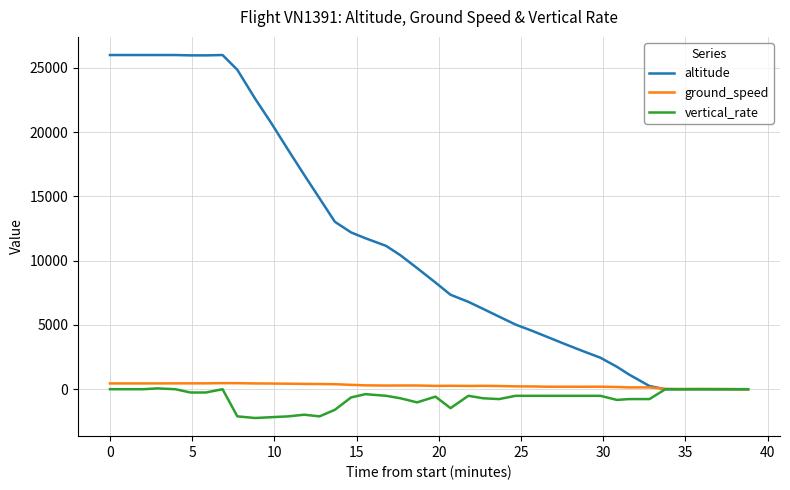

What is the lowest value of the vertical_rate series?

-2240